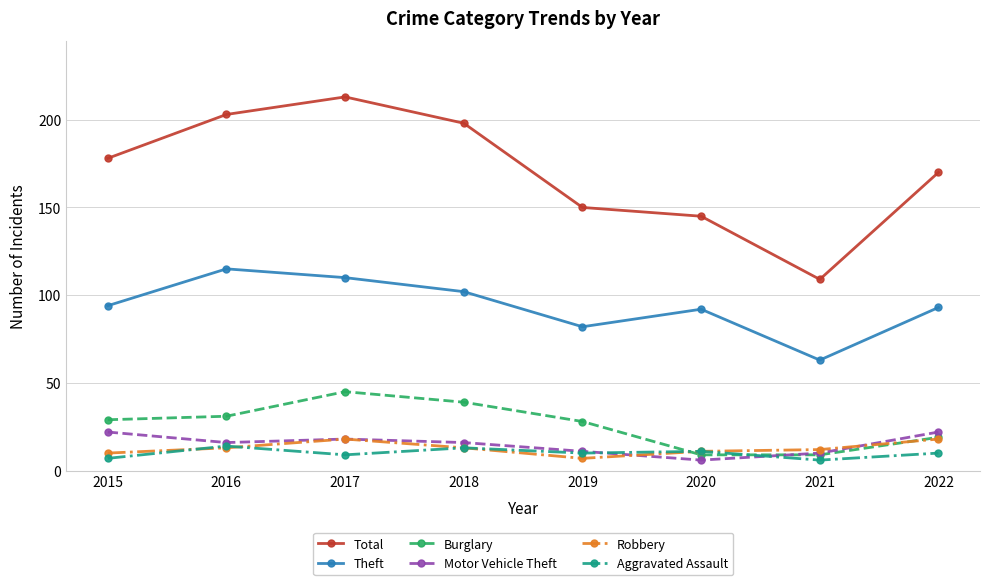

How many lines are shown in the chart?

6